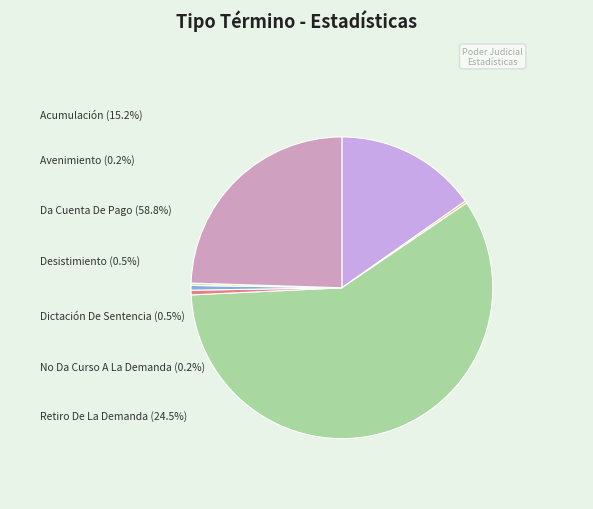

What is the change in value from Da Cuenta De Pago to Dictación De Sentencia?

-233